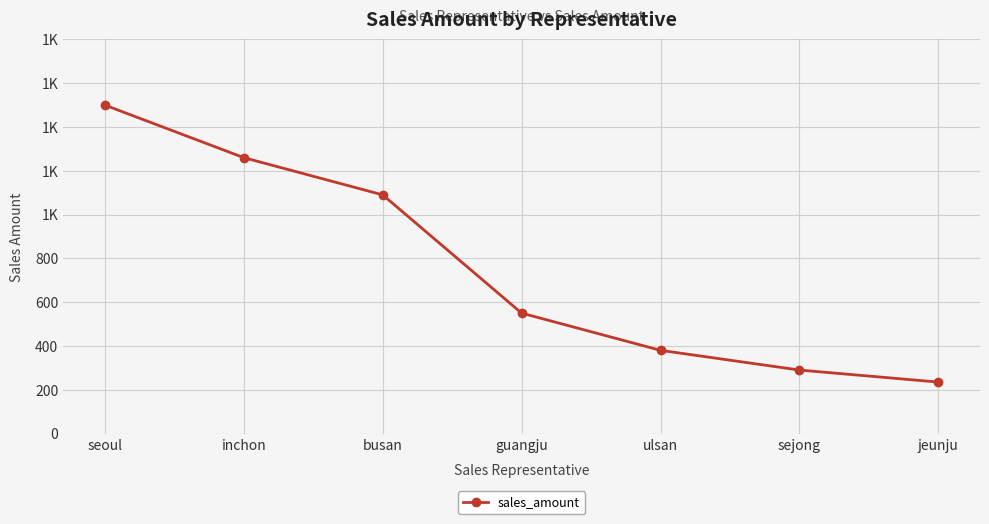

What is the average value?

758